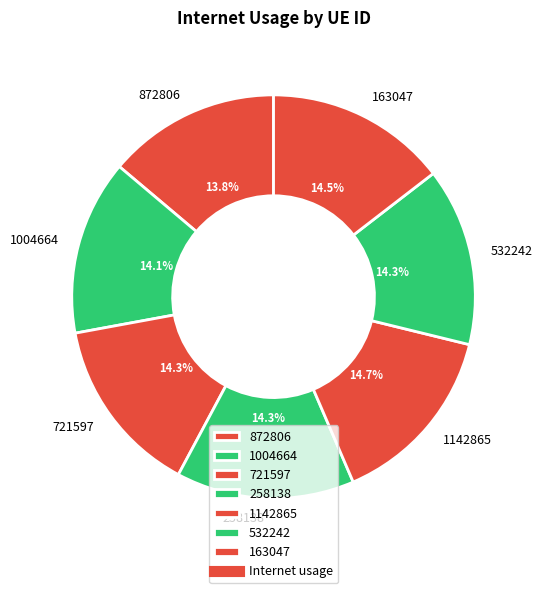

What is the total percentage of 532242 and 872806?

28.1%